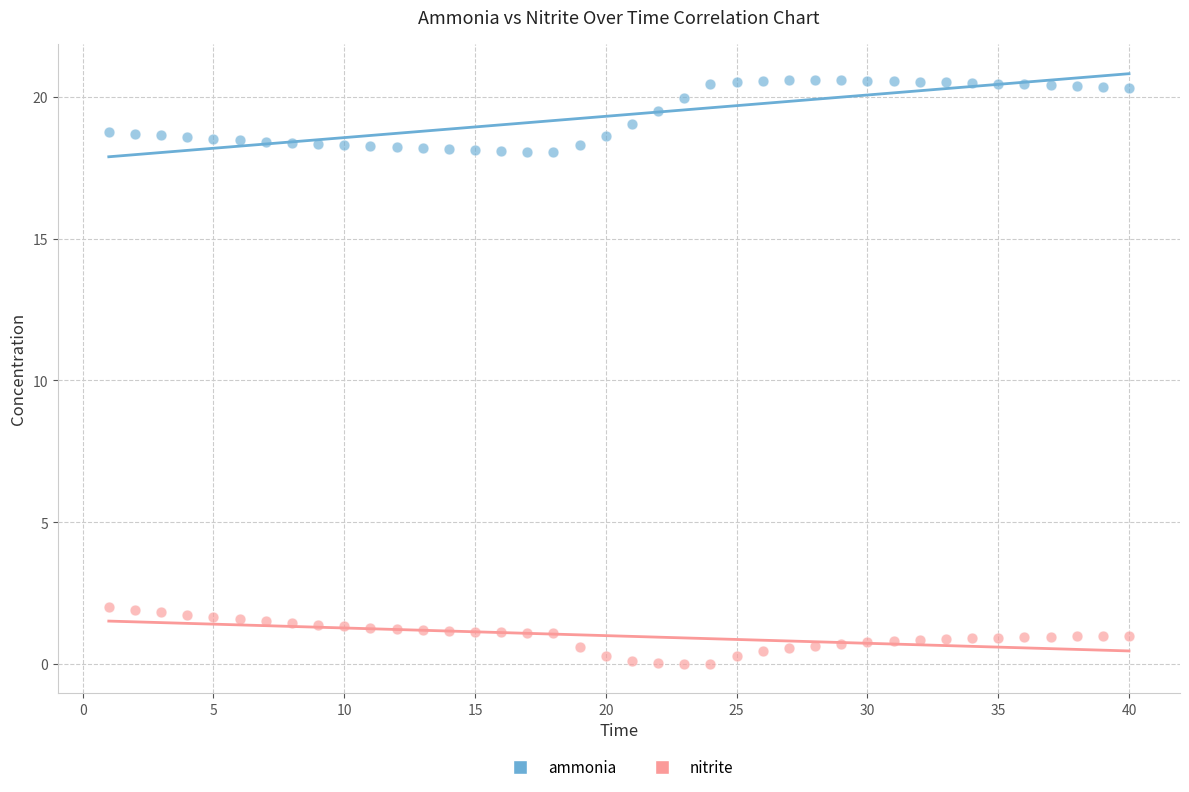

Which series contains the lowest Y value?

nitrite